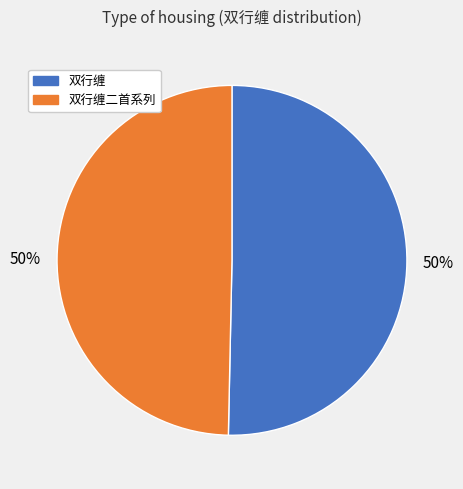

To the nearest percent, what portion does 双行缠二首系列 represent?

50%